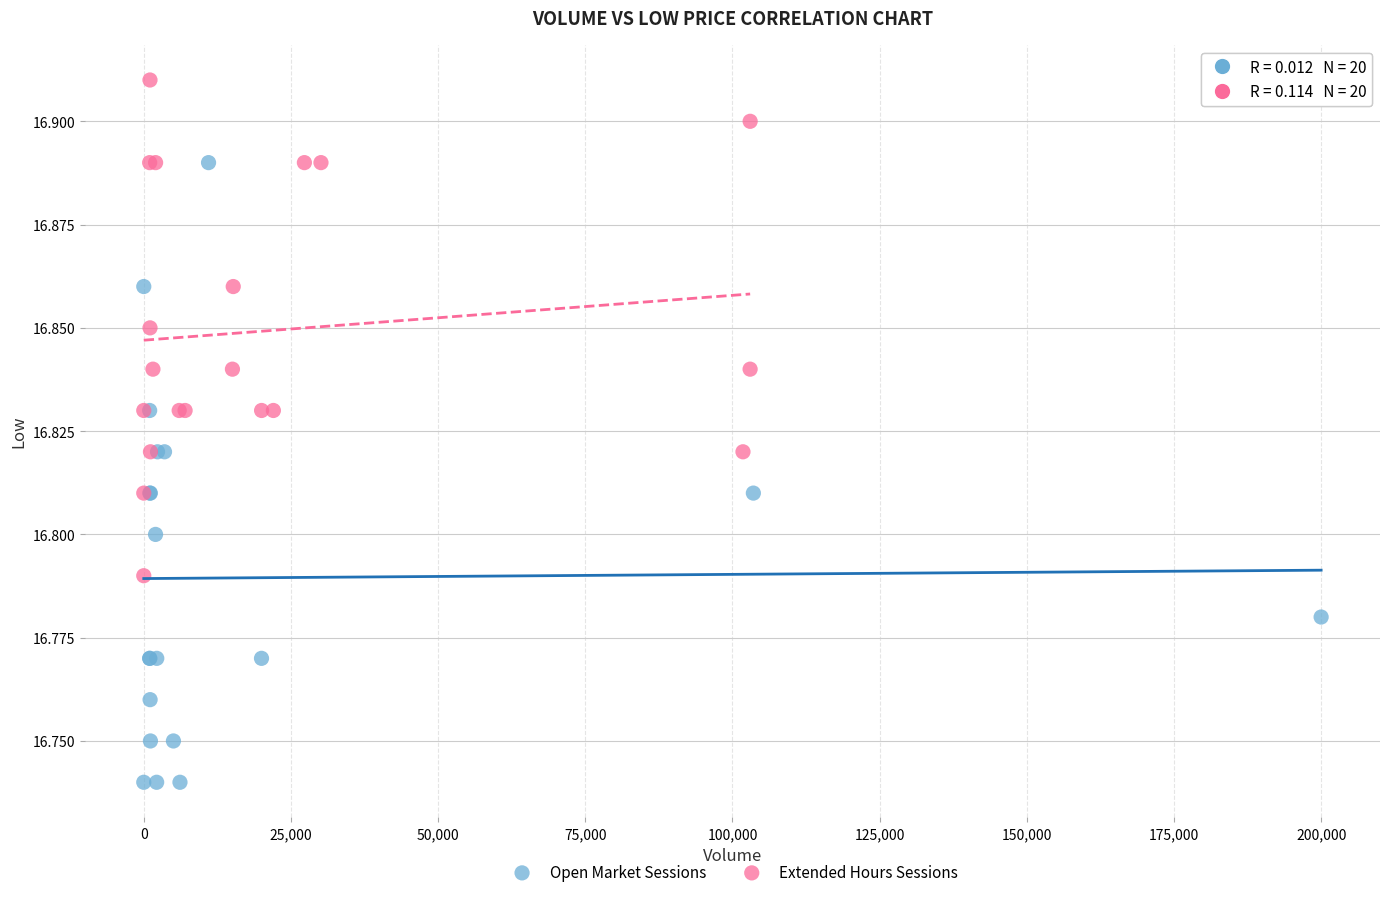

Which series has the widest spread of Y values?

Open Market Sessions